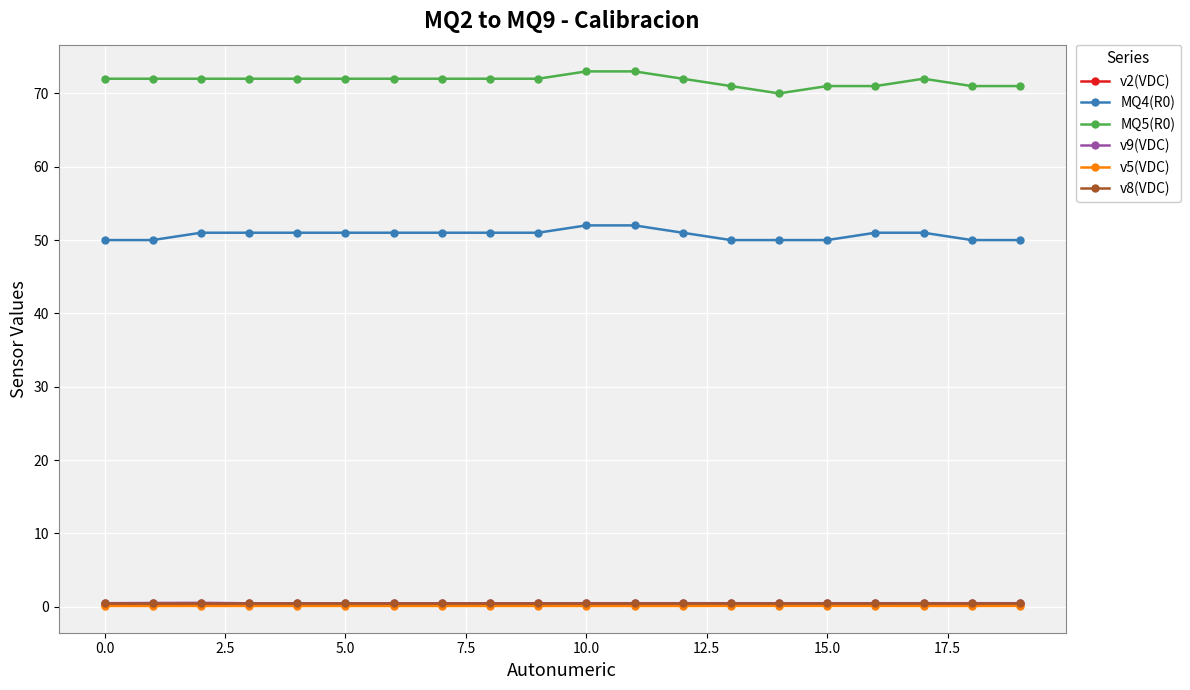

What is the lowest value of the MQ5(R0) series?

70.0